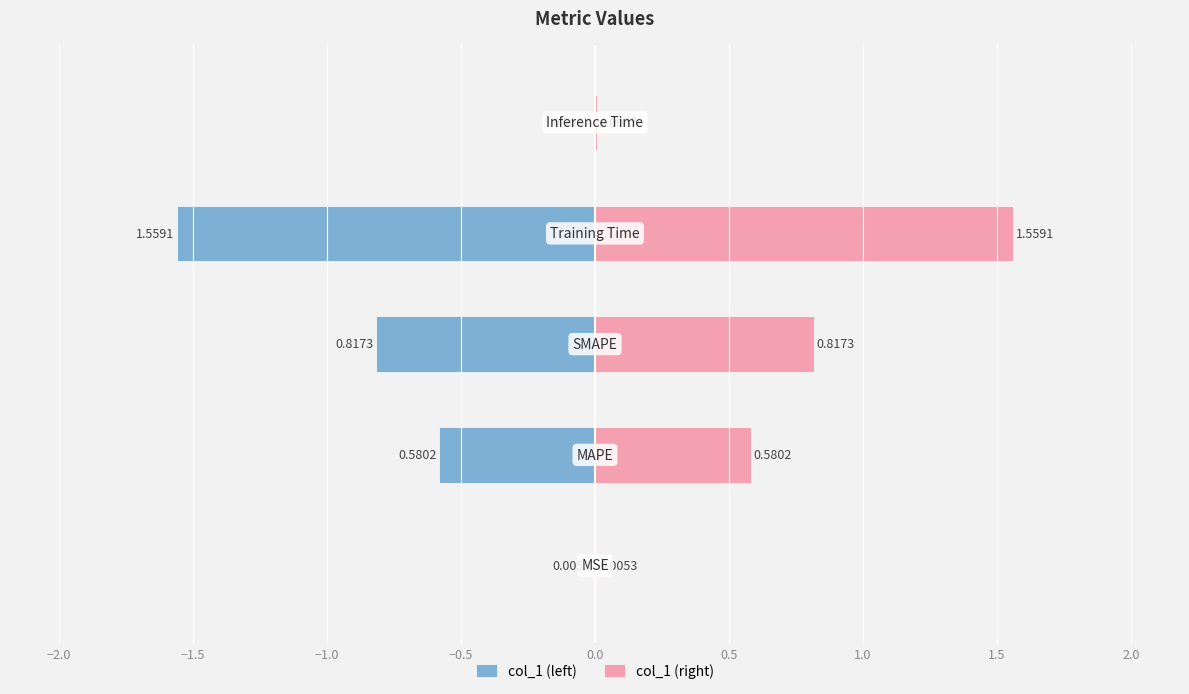

Are the bars grouped side by side (vs. stacked)?

Yes